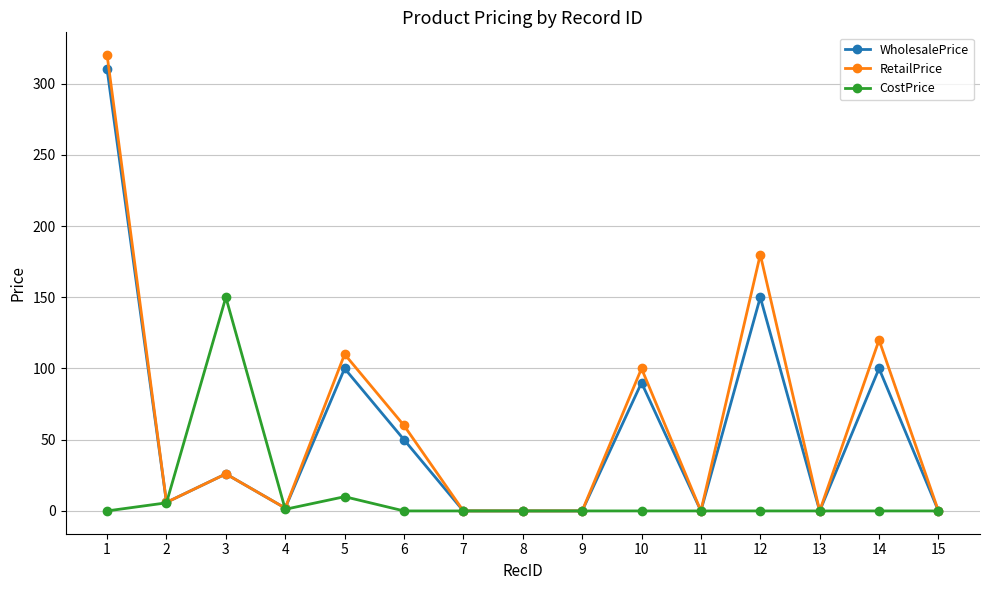

True or false: WholesalePrice and CostPrice intersect in this chart.

True